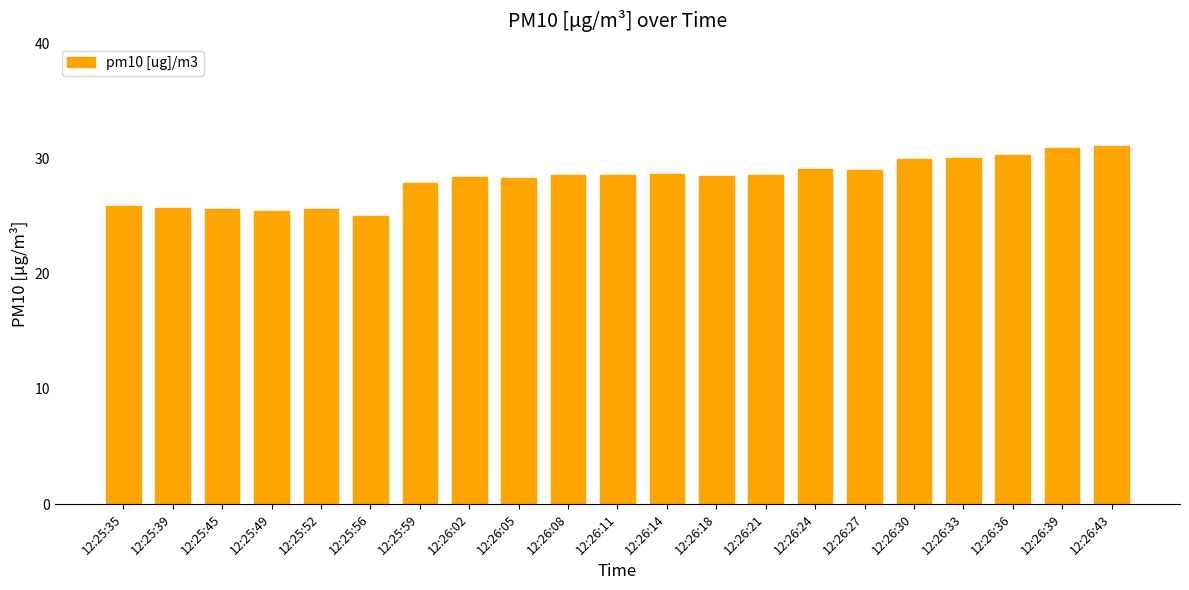

How many distinct data groups are displayed?

1